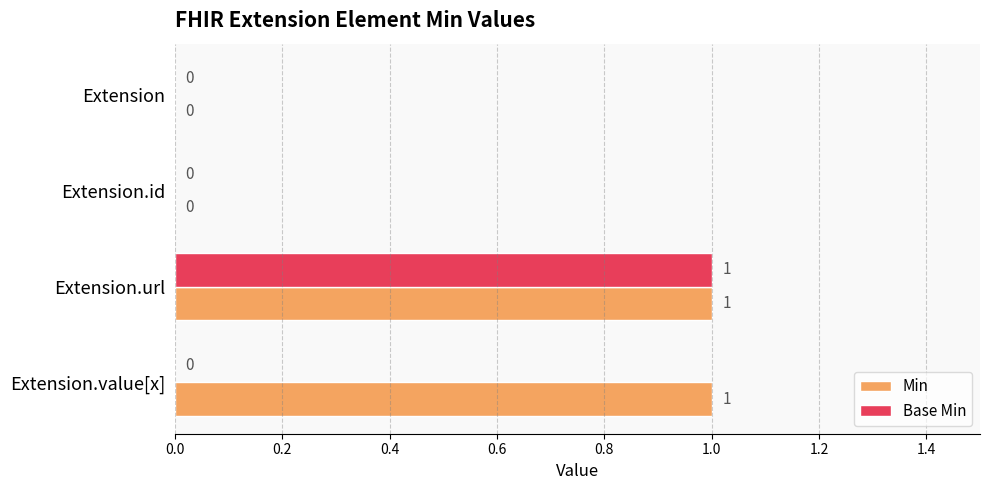

Between Extension.url and Extension.value[x], which series saw the biggest shift?

Base Min